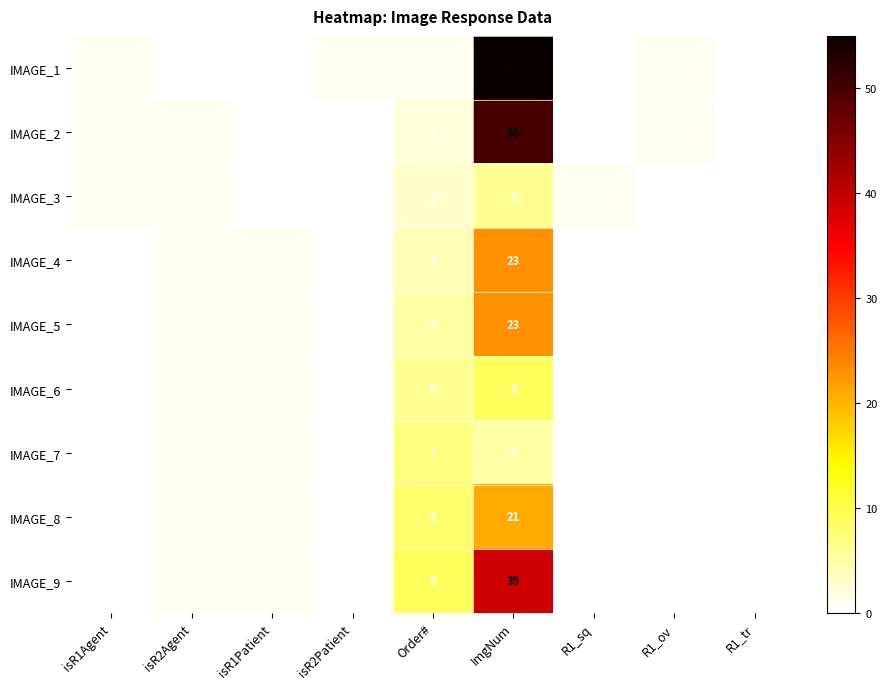

How many series are shown in this chart?

9